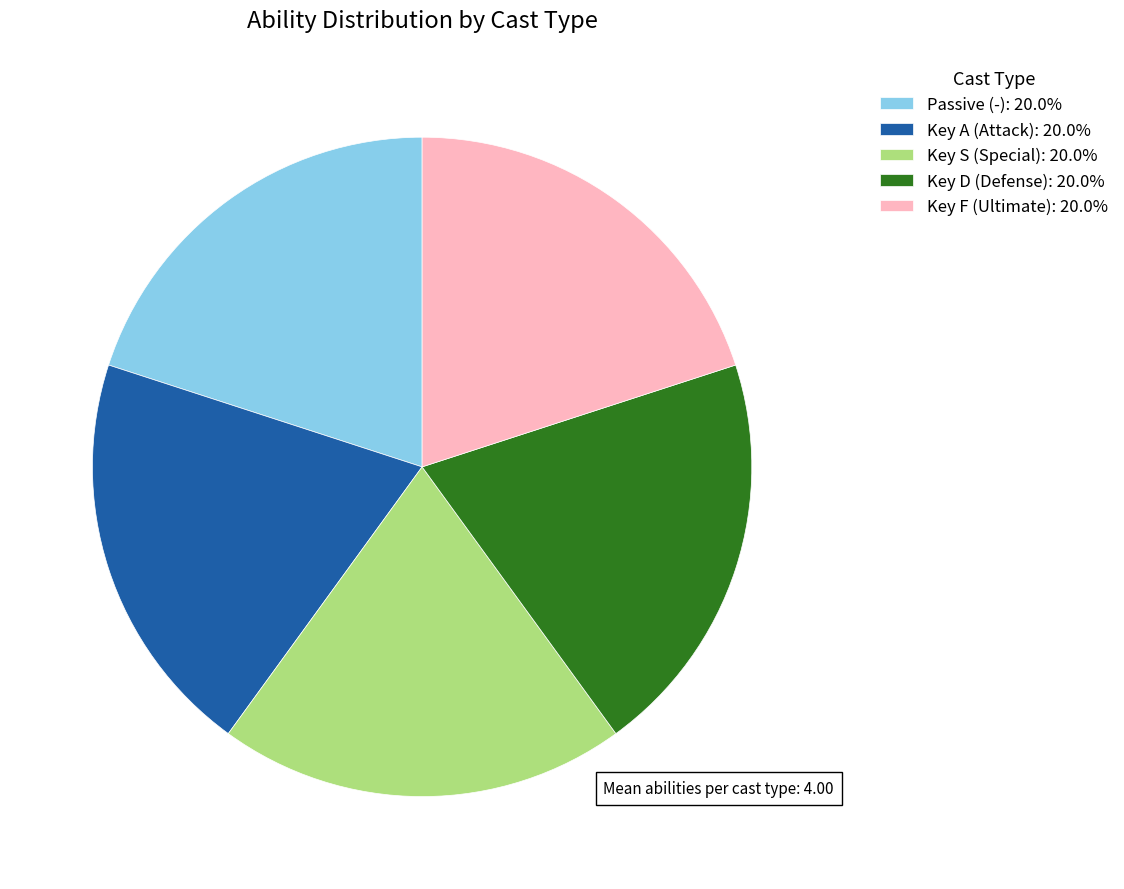

What is the ratio of the value at Key S (Special): 20.0% to the value at Passive (-): 20.0%?

1.0